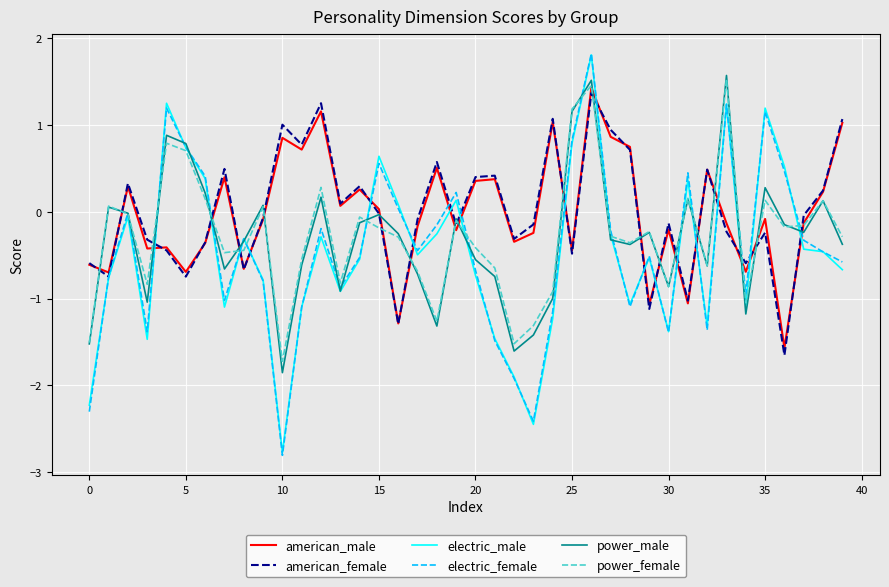

What is the lowest value of the power_male series?

-1.9